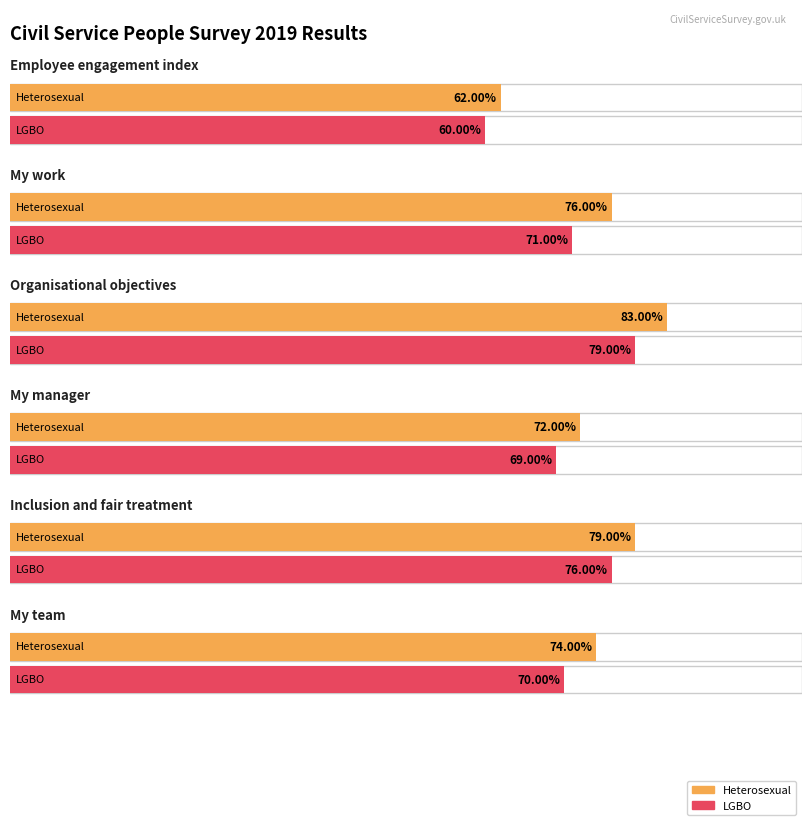

What is the maximum value shown in the chart?

0.8